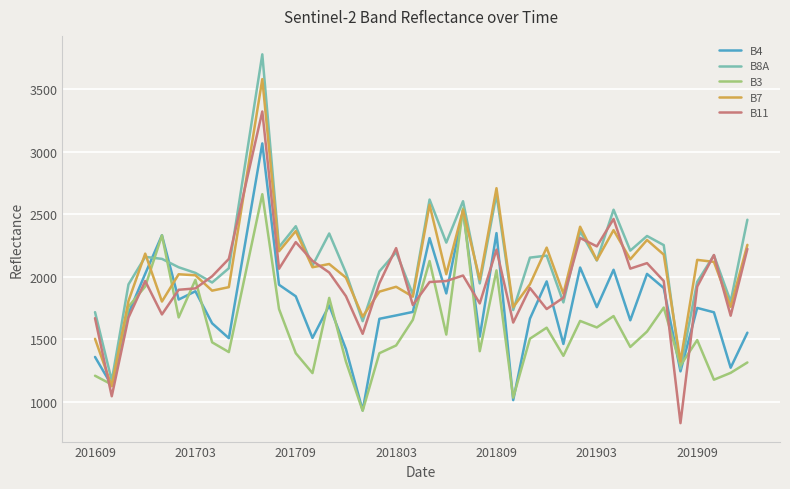

What is the lowest value of the B7 series?

1125